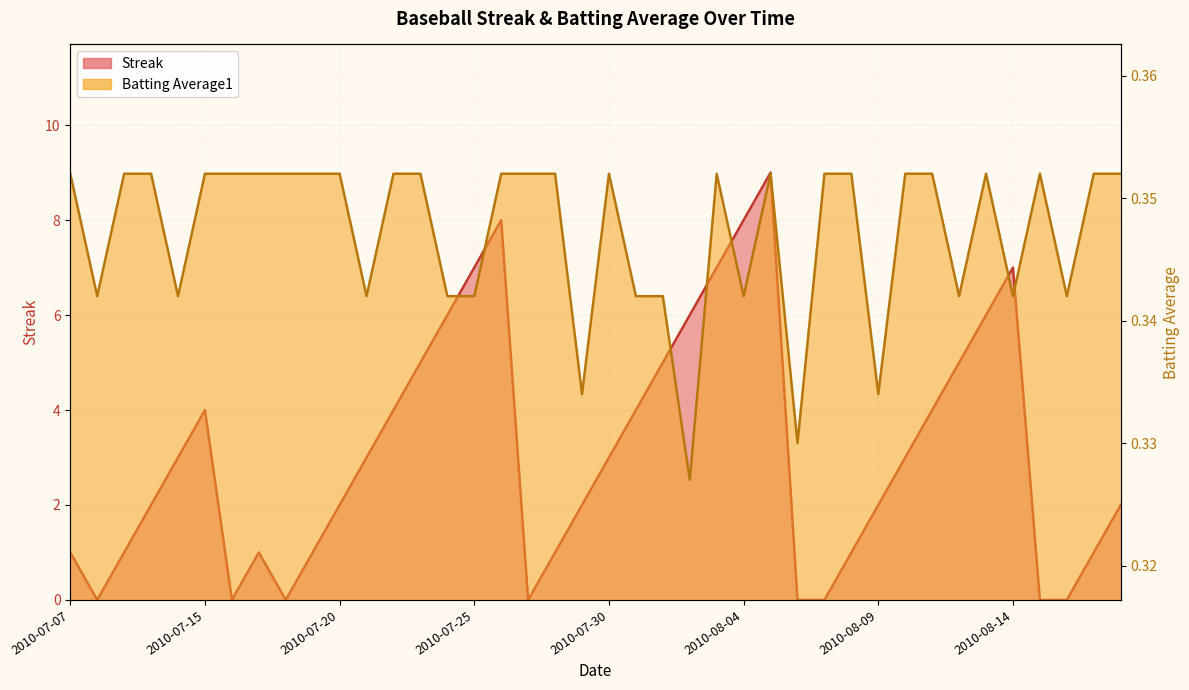

Which series changed the most between 2010-07-20 and 2010-07-22?

Streak